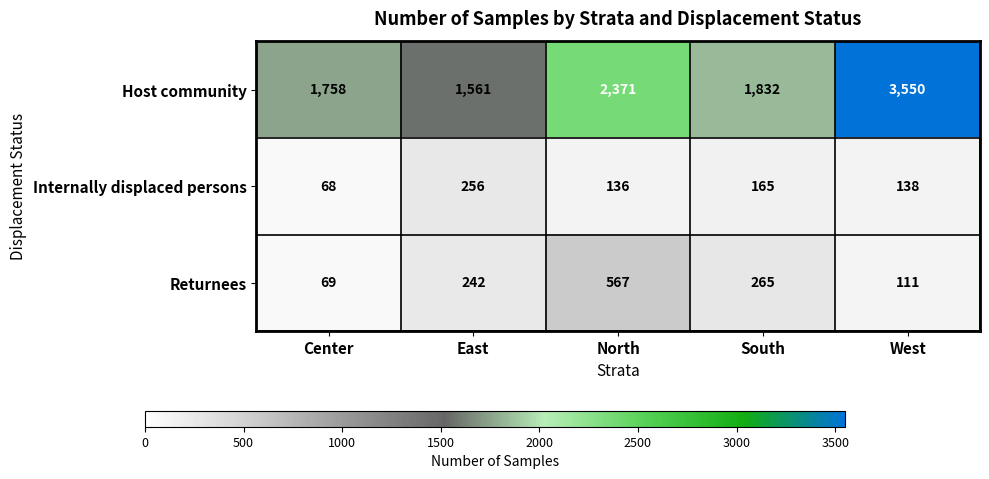

What is the difference between the maximum and second lowest values in the Returnees series?

456